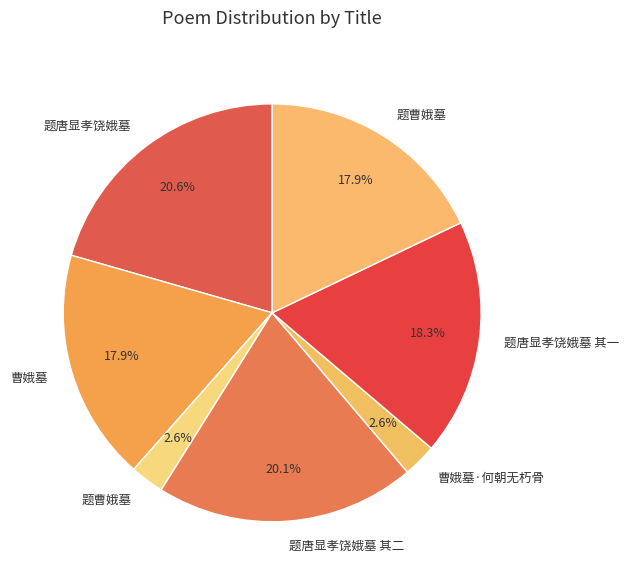

Does any single category account for the majority?

No